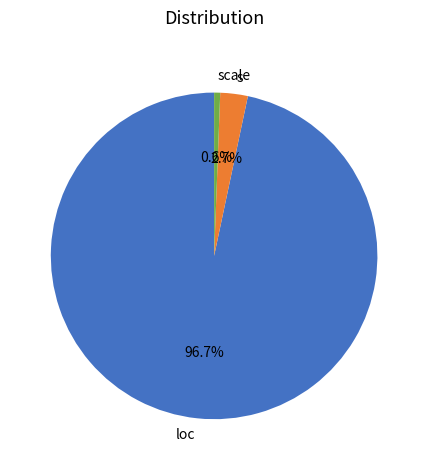

Which has a higher value, scale or loc?

loc